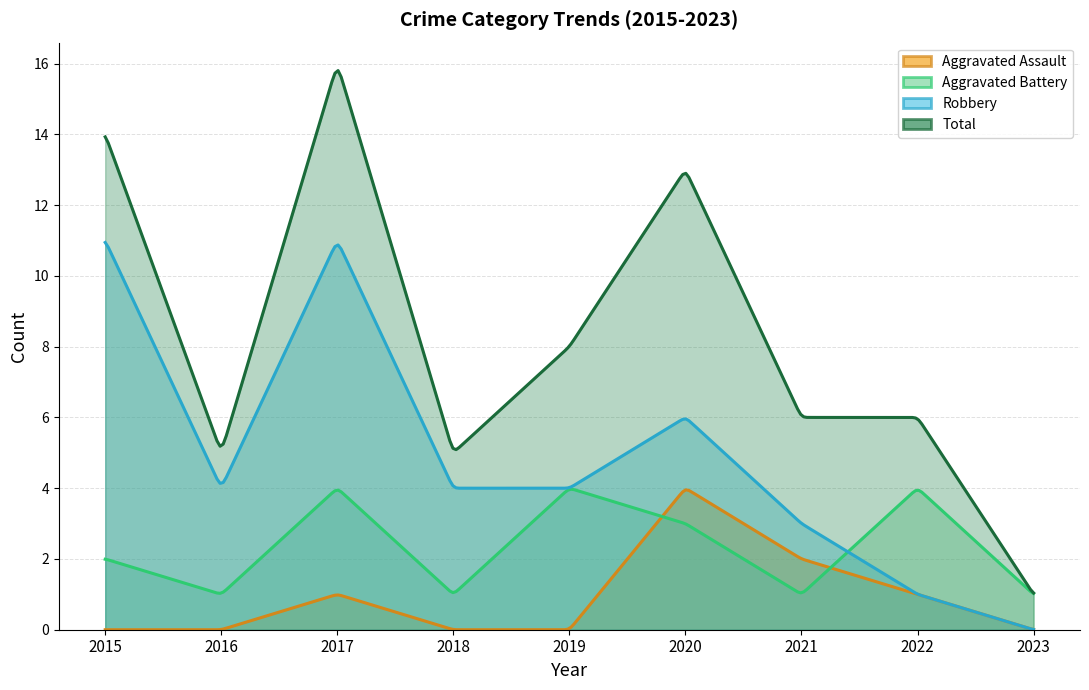

What is the maximum value shown in the chart?

16